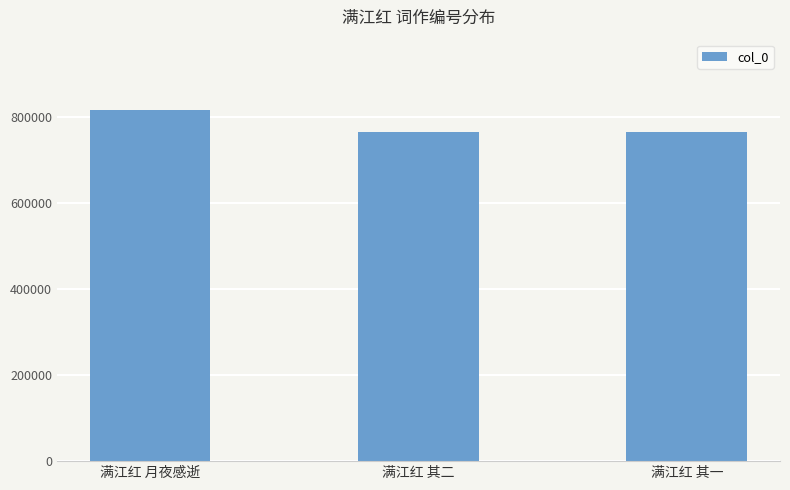

The chart shows a value of 284629 at 满江红 其二. True or false?

False